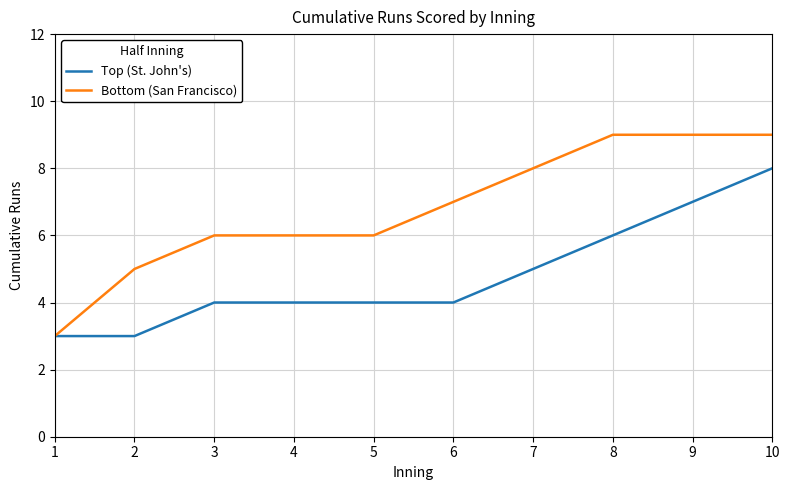

Is it true that Top (St. John's) equals 3 at 2?

True